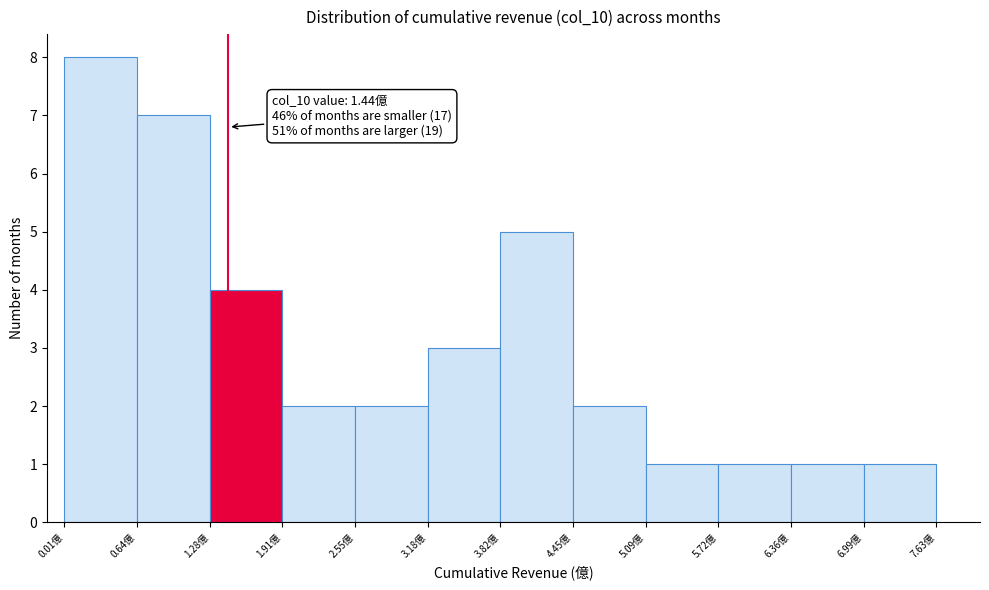

Which range on the x-axis has the tallest bar?

0.0 to 0.6